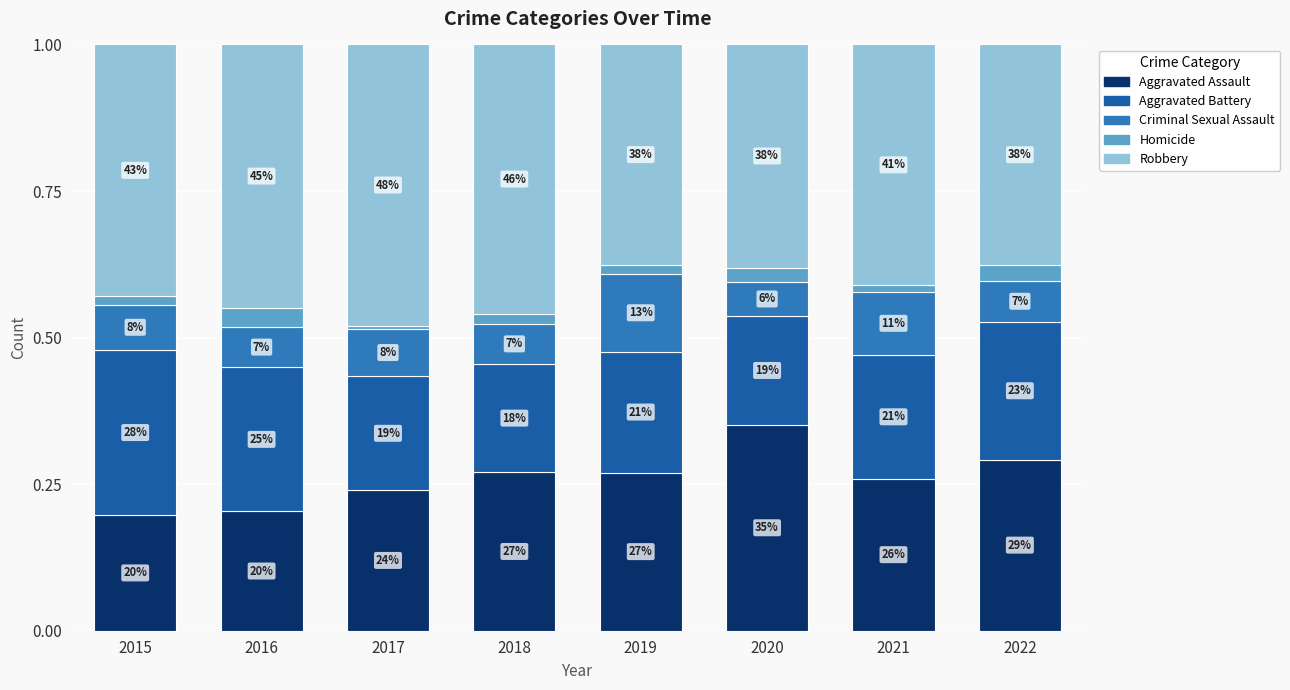

What is the total value across all series at 2018?

1.0